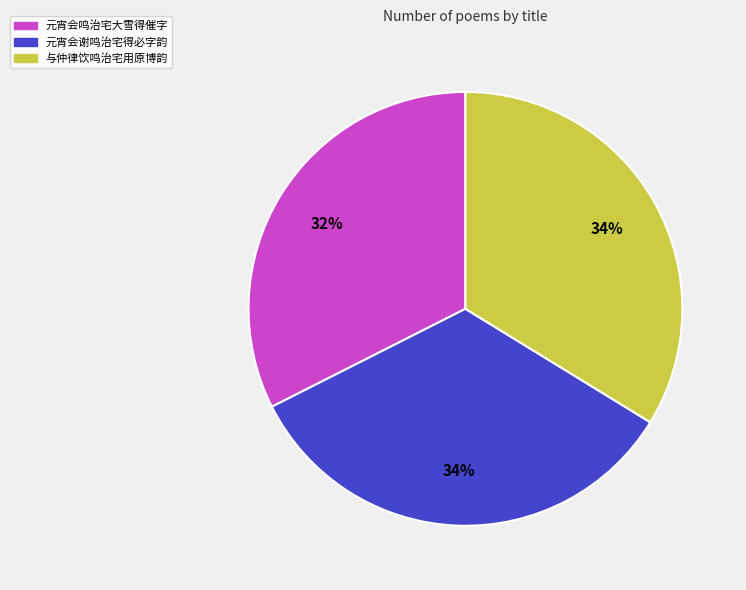

The 元宵会谢鸣治宅得必字韵 slice represents 46% of the pie. True or false?

False